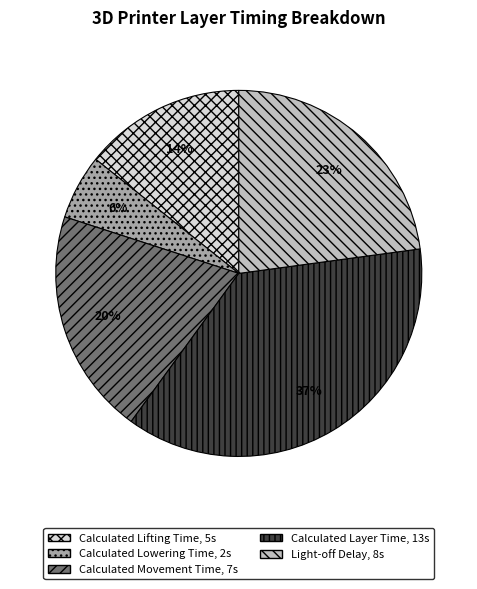

To the nearest percent, what is the average slice percentage?

20%